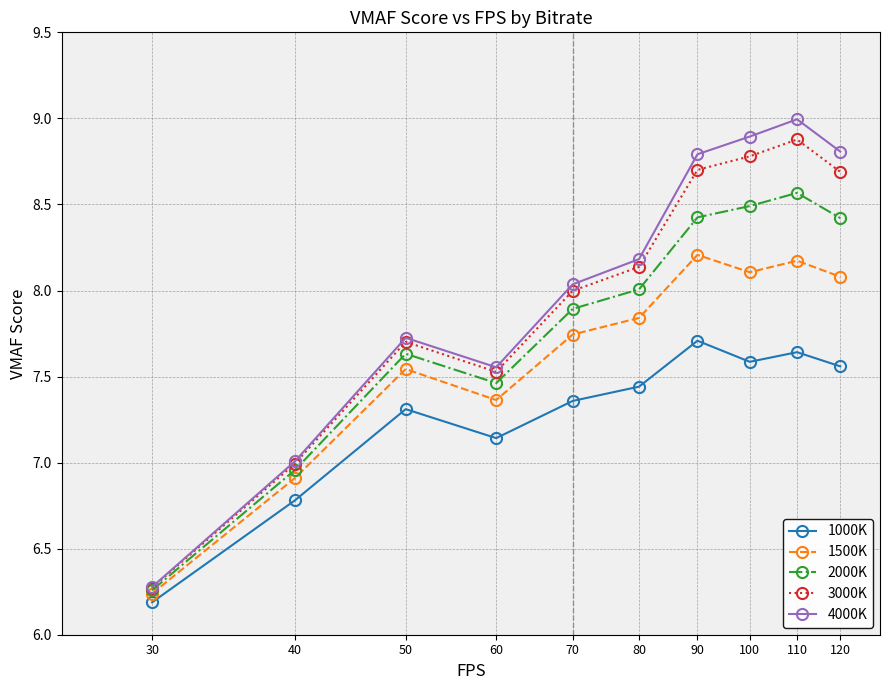

What are all the series names shown in the legend?

1000K, 1500K, 2000K, 3000K, 4000K